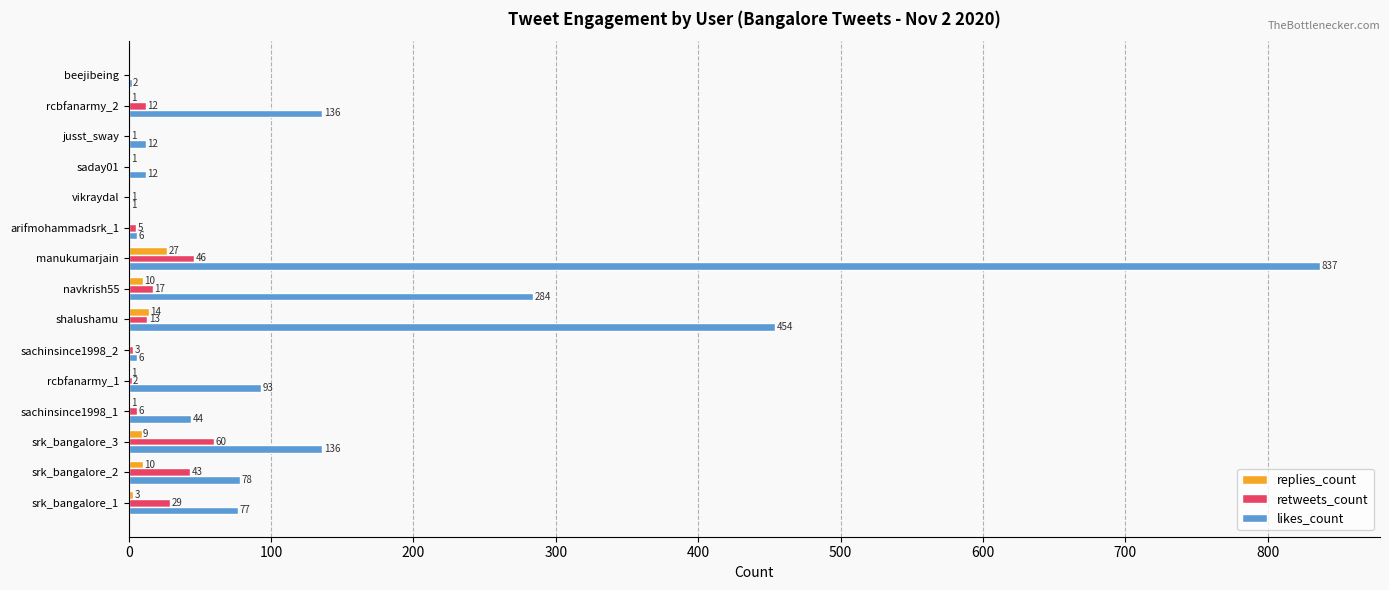

At which category is the sum across all series the highest?

manukumarjain